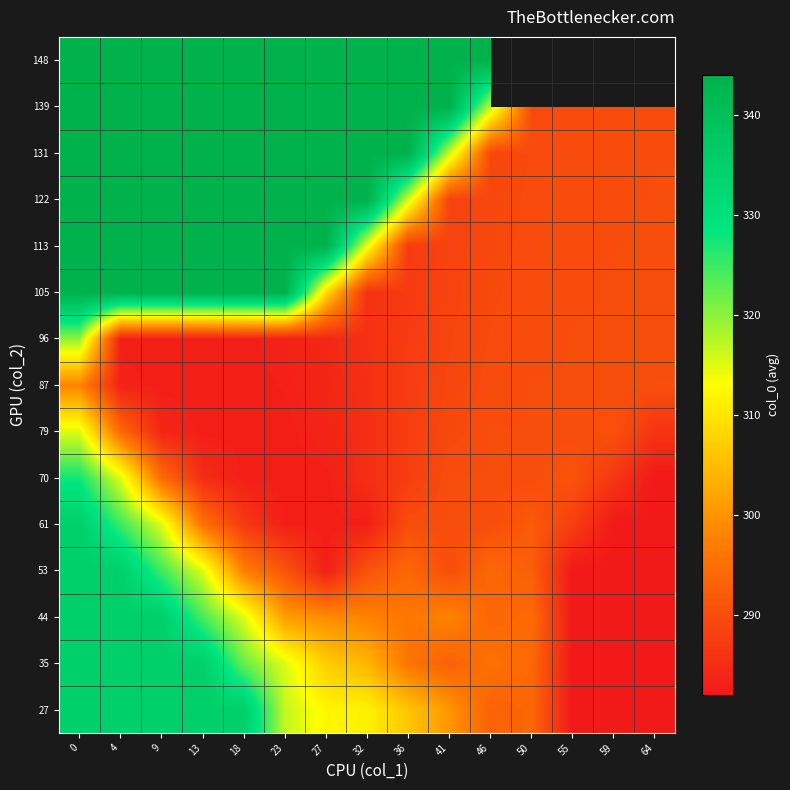

True or false: 35 has a value of 307.0 at 27.

True